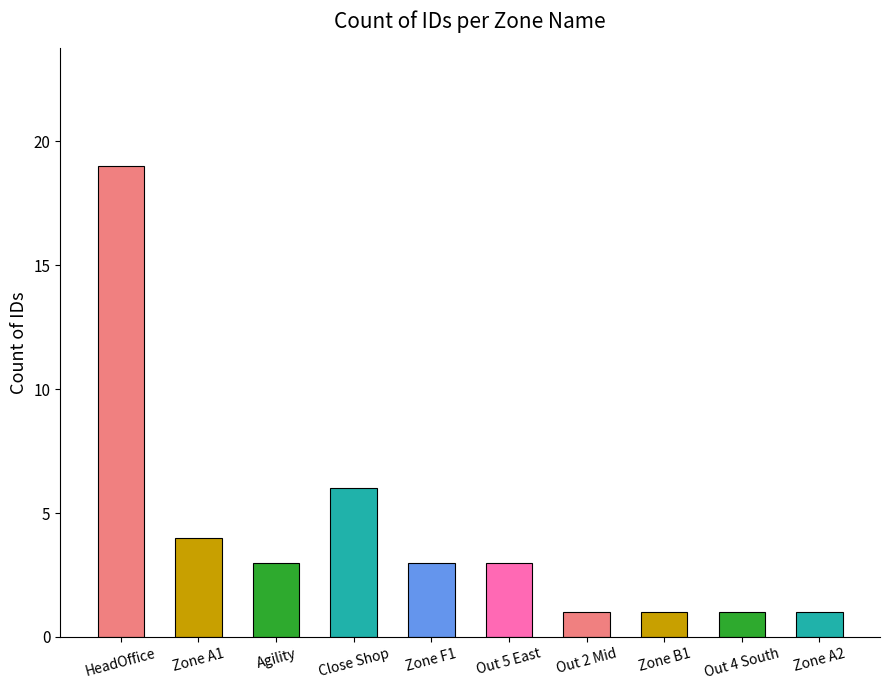

What is the difference between the values at HeadOffice and Out 5 East?

16